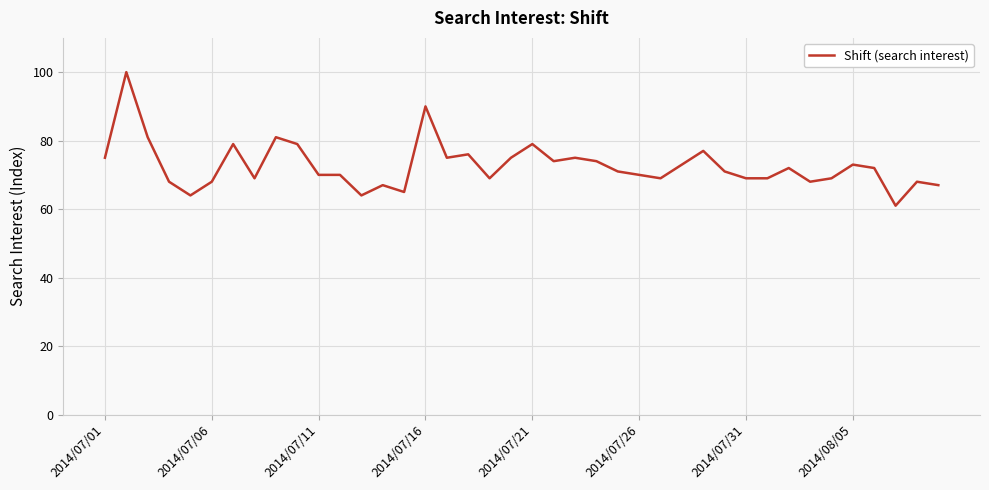

Reading right to left, list all the values displayed in this chart.

67	68	61	72	73	69	68	72	69	69	71	77	73	69	70	71	74	75	74	79	75	69	76	75	90	65	67	64	70	70	79	81	69	79	68	64	68	81	100	75